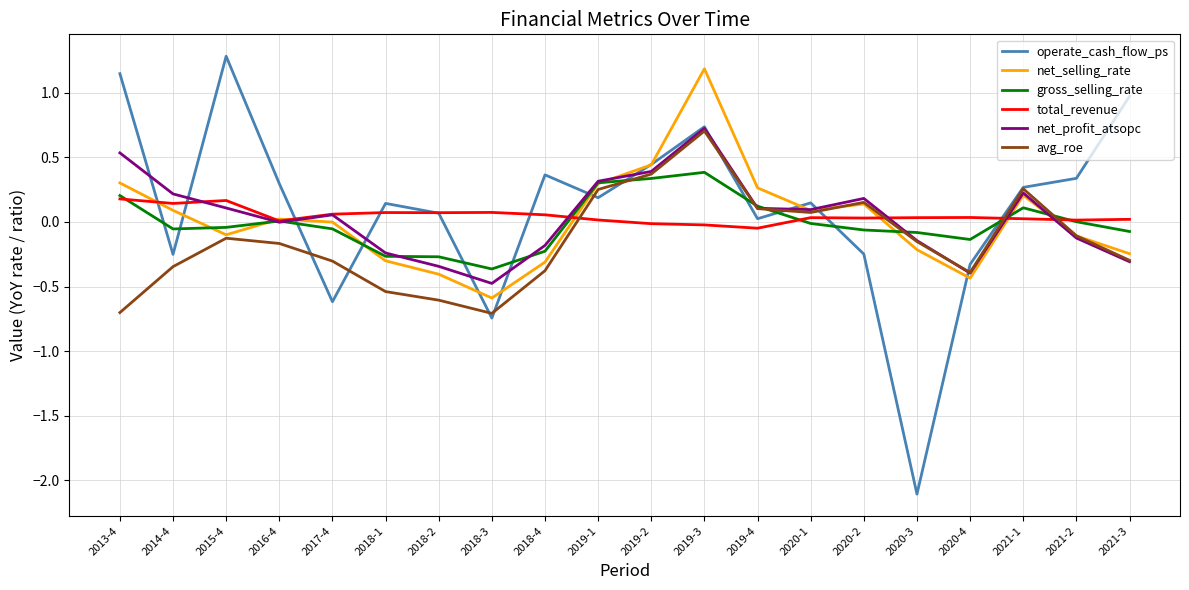

The value of net_profit_atsopc at 2019-2 is 0.4. True or false?

True